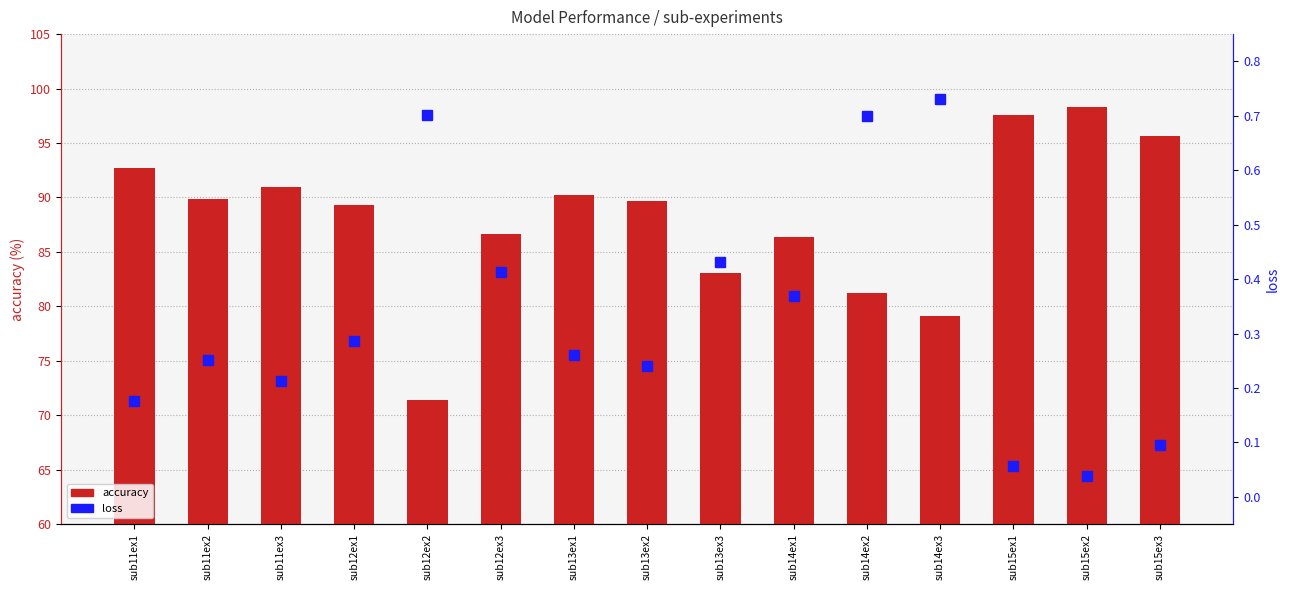

How many values in the accuracy series exceed 89?

9